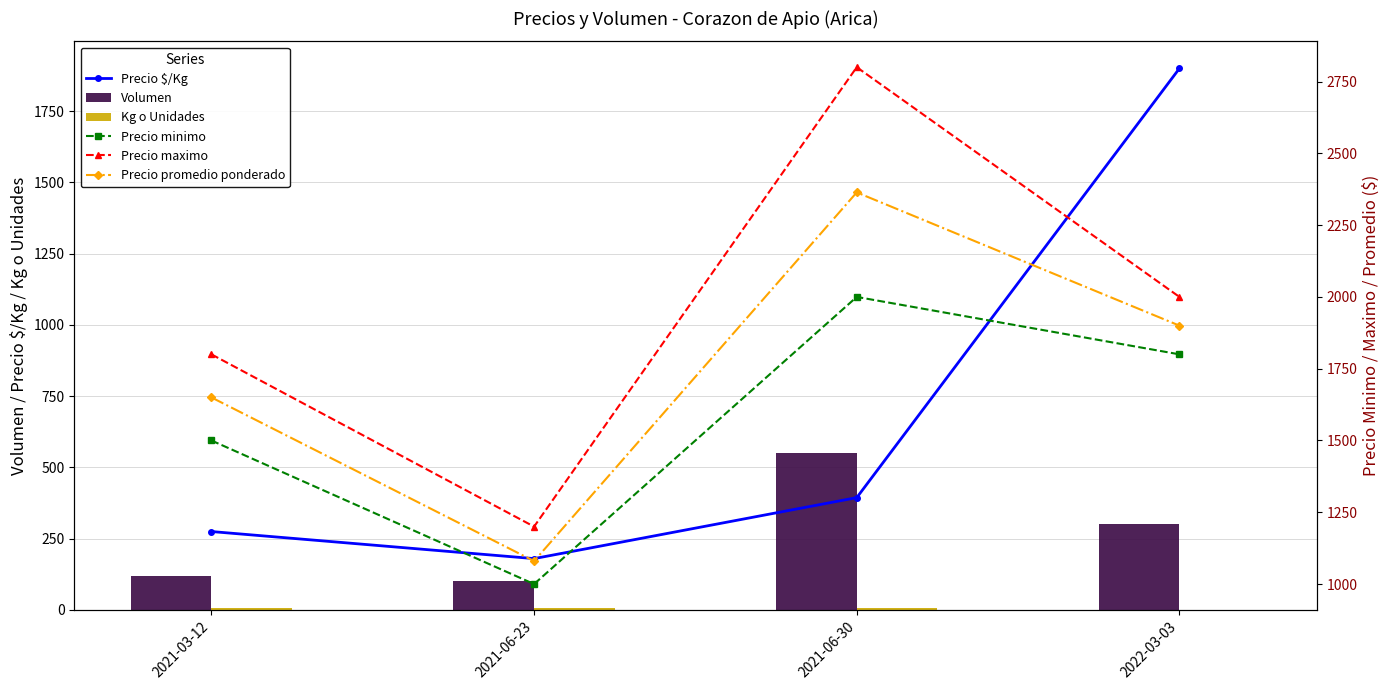

Between 2021-06-30 and 2021-06-23, which is larger?

2021-06-30